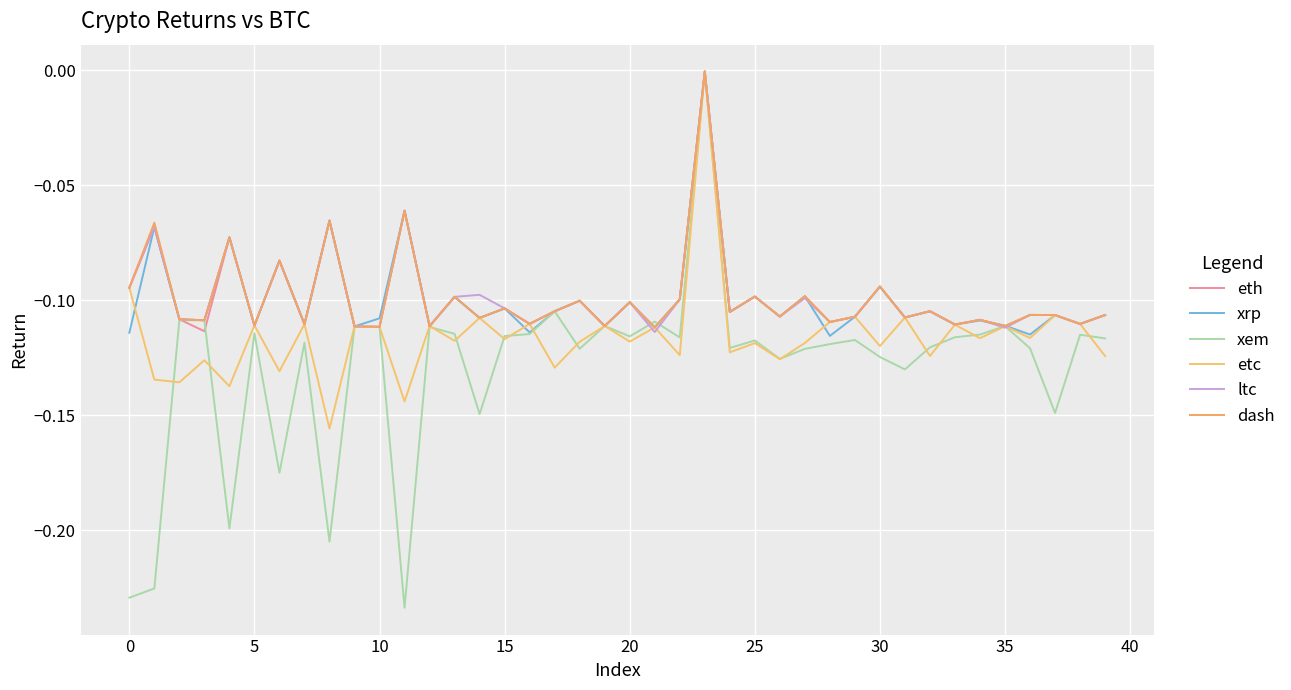

What is the label of the 13th point from the left?

12